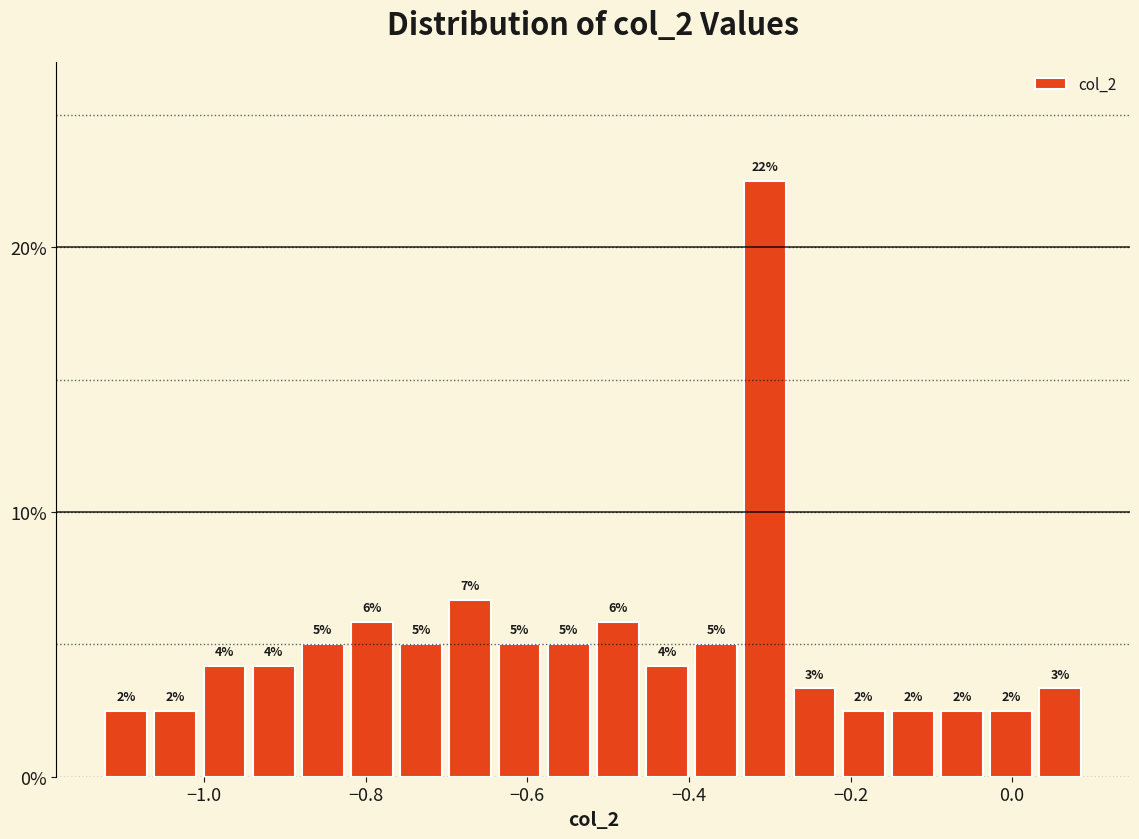

Around what value on the x-axis is the tallest bar? Give the approximate position of its centre, as read against the axis.

-0.30